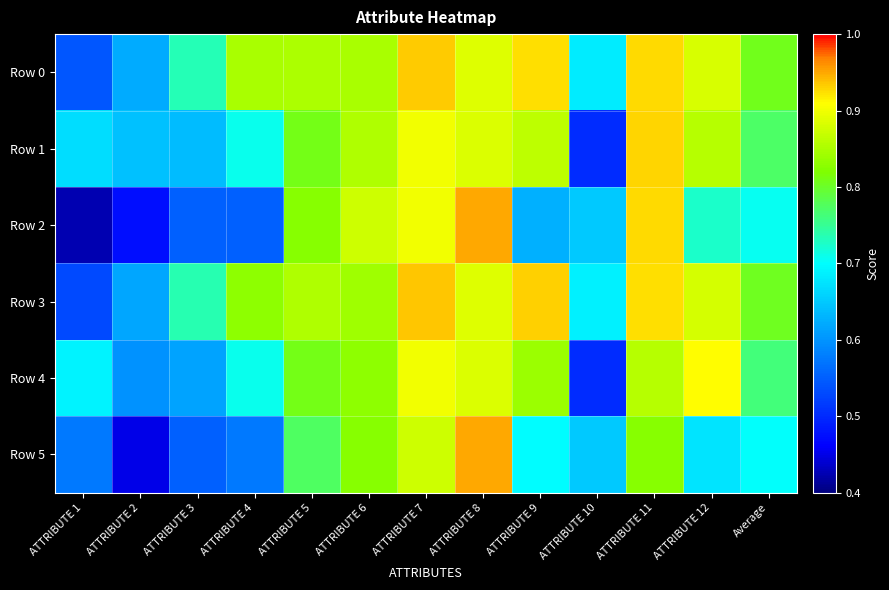

Reading right to left, list all the values displayed in this chart.

Row 0: Average=0.8	ATTRIBUTE 12=0.9	ATTRIBUTE 11=0.9	ATTRIBUTE 10=0.7	ATTRIBUTE 9=0.9	ATTRIBUTE 8=0.9	ATTRIBUTE 7=0.9	ATTRIBUTE 6=0.8	ATTRIBUTE 5=0.8	ATTRIBUTE 4=0.8	ATTRIBUTE 3=0.7	ATTRIBUTE 2=0.6	ATTRIBUTE 1=0.5
Row 1: Average=0.8	ATTRIBUTE 12=0.9	ATTRIBUTE 11=0.9	ATTRIBUTE 10=0.5	ATTRIBUTE 9=0.9	ATTRIBUTE 8=0.9	ATTRIBUTE 7=0.9	ATTRIBUTE 6=0.9	ATTRIBUTE 5=0.8	ATTRIBUTE 4=0.7	ATTRIBUTE 3=0.6	ATTRIBUTE 2=0.6	ATTRIBUTE 1=0.7
Row 2: Average=0.7	ATTRIBUTE 12=0.7	ATTRIBUTE 11=0.9	ATTRIBUTE 10=0.6	ATTRIBUTE 9=0.6	ATTRIBUTE 8=0.9	ATTRIBUTE 7=0.9	ATTRIBUTE 6=0.9	ATTRIBUTE 5=0.8	ATTRIBUTE 4=0.6	ATTRIBUTE 3=0.6	ATTRIBUTE 2=0.5	ATTRIBUTE 1=0.4
Row 3: Average=0.8	ATTRIBUTE 12=0.9	ATTRIBUTE 11=0.9	ATTRIBUTE 10=0.7	ATTRIBUTE 9=0.9	ATTRIBUTE 8=0.9	ATTRIBUTE 7=0.9	ATTRIBUTE 6=0.8	ATTRIBUTE 5=0.9	ATTRIBUTE 4=0.8	ATTRIBUTE 3=0.7	ATTRIBUTE 2=0.6	ATTRIBUTE 1=0.5
Row 4: Average=0.8	ATTRIBUTE 12=0.9	ATTRIBUTE 11=0.9	ATTRIBUTE 10=0.5	ATTRIBUTE 9=0.8	ATTRIBUTE 8=0.9	ATTRIBUTE 7=0.9	ATTRIBUTE 6=0.8	ATTRIBUTE 5=0.8	ATTRIBUTE 4=0.7	ATTRIBUTE 3=0.6	ATTRIBUTE 2=0.6	ATTRIBUTE 1=0.7
Row 5: Average=0.7	ATTRIBUTE 12=0.7	ATTRIBUTE 11=0.8	ATTRIBUTE 10=0.6	ATTRIBUTE 9=0.7	ATTRIBUTE 8=0.9	ATTRIBUTE 7=0.9	ATTRIBUTE 6=0.8	ATTRIBUTE 5=0.8	ATTRIBUTE 4=0.6	ATTRIBUTE 3=0.6	ATTRIBUTE 2=0.5	ATTRIBUTE 1=0.6